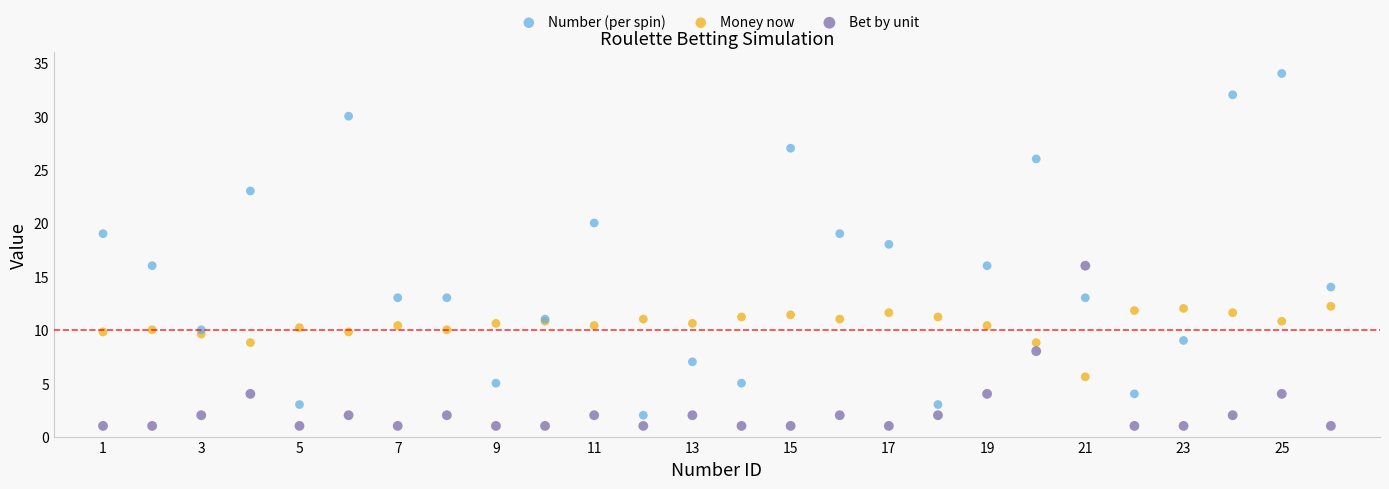

Which series reaches the minimum Y coordinate?

Bet by unit